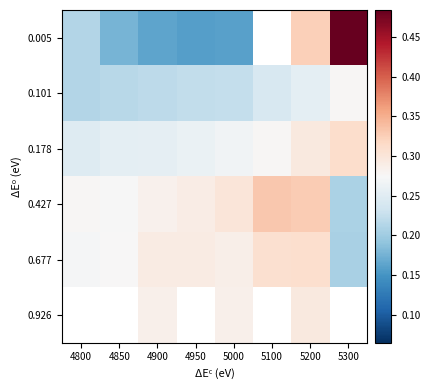

The 0.178 series shows 0.1 at 5300. True or false?

False